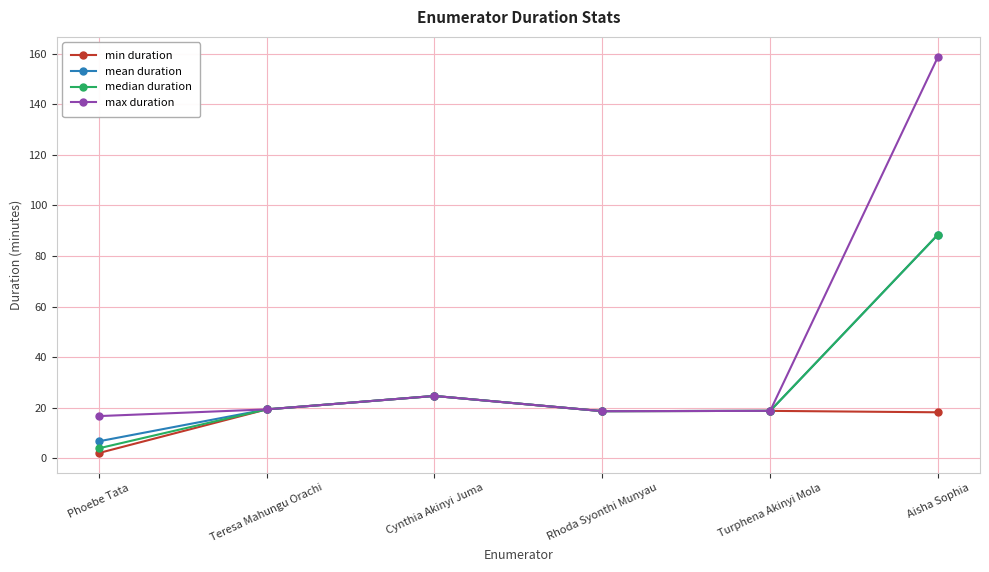

Count the number of categories in the chart.

6